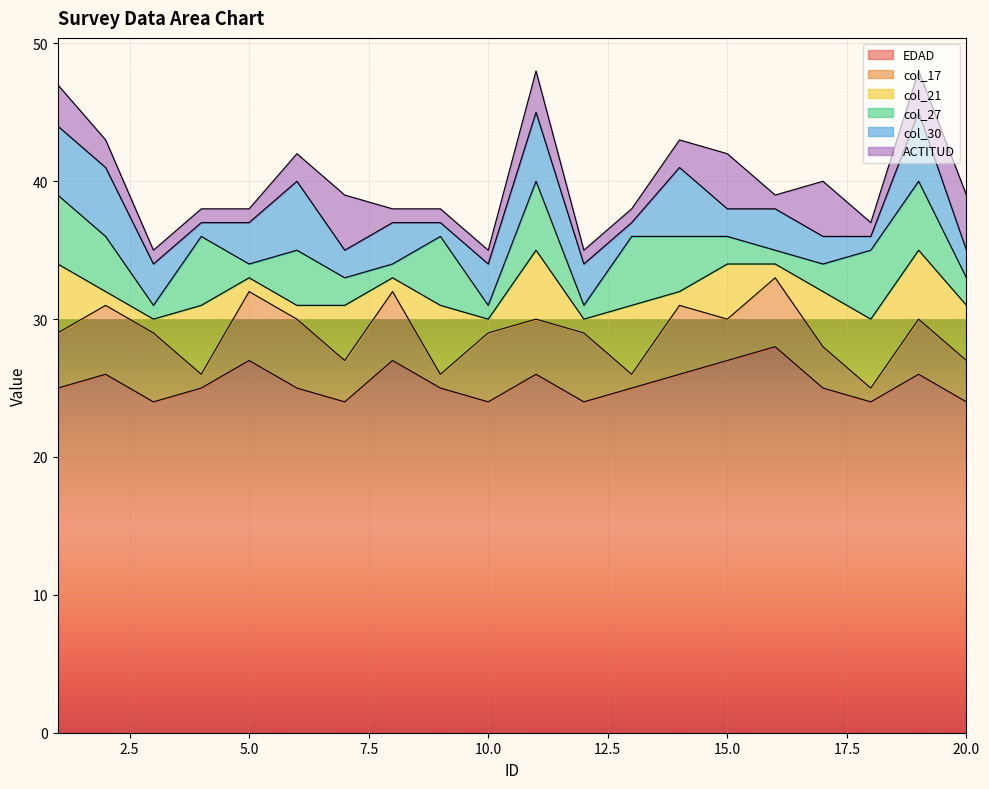

Which series ends up on top after the final intersection of col_17 and col_21?

col_21